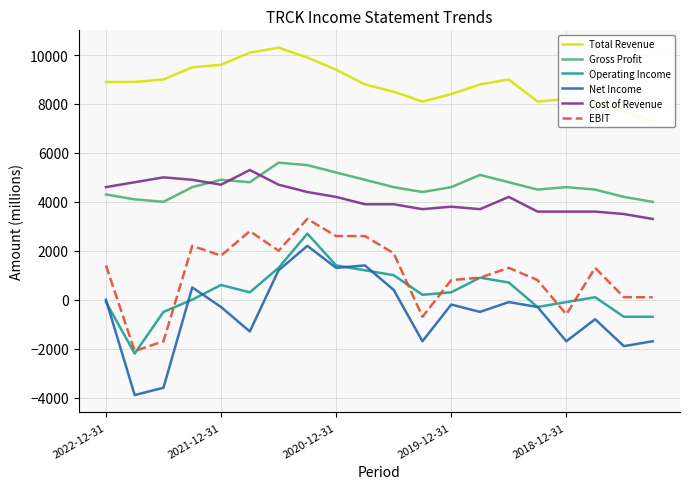

What is the approximate value of EBIT at 6, to the nearest 100?

2000